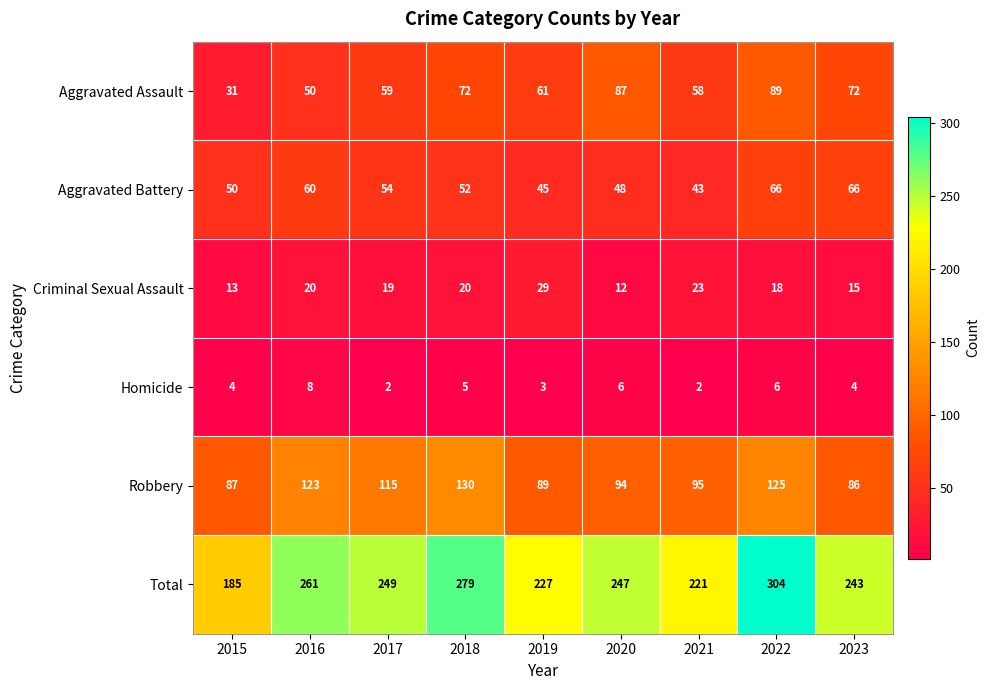

What is the sum of the Total values at 2020 and 2022?

551